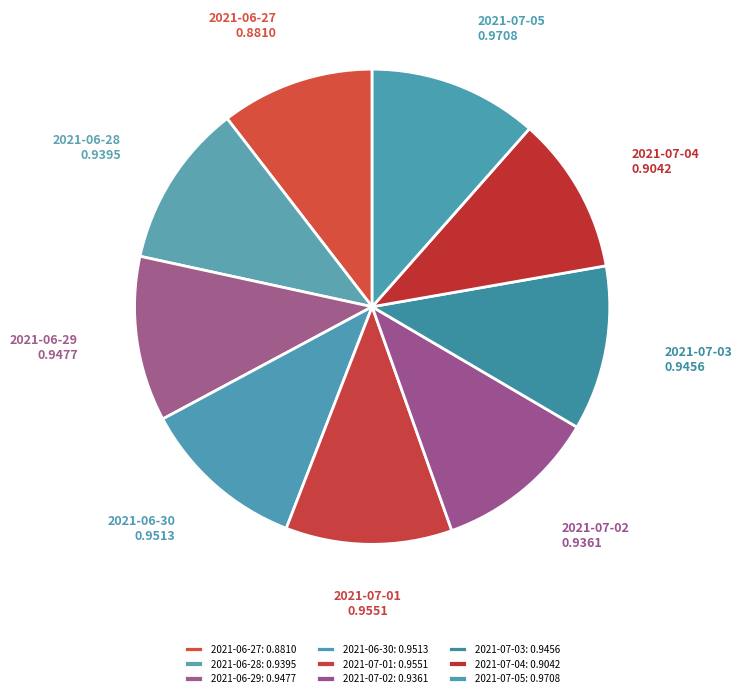

How many segments does this pie chart have?

9